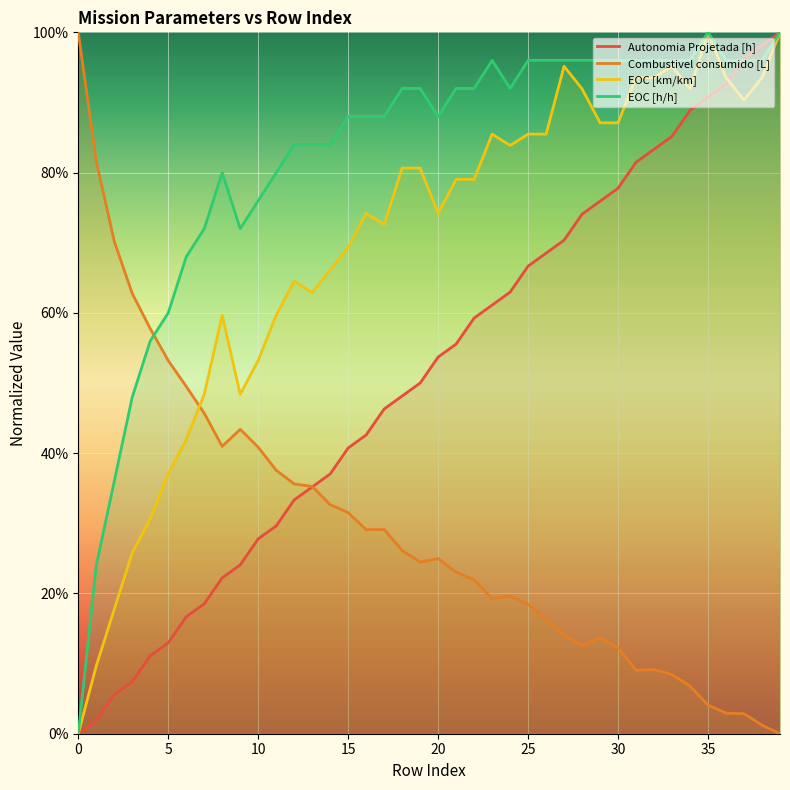

At which category does Combustivel consumido [L] reach its first local peak?

9